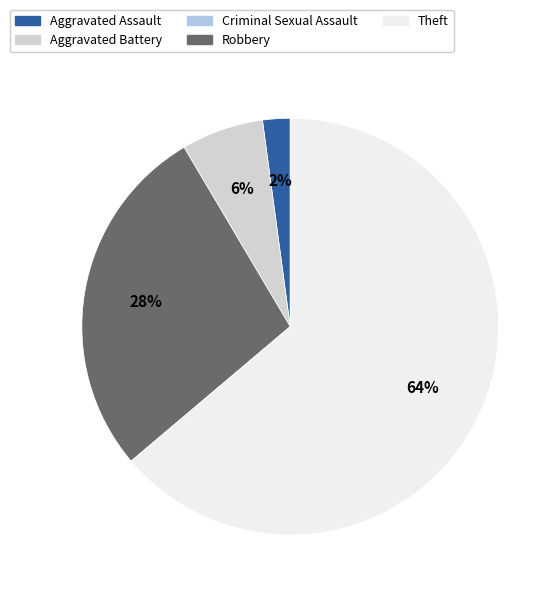

To the nearest percent, what portion does Aggravated Assault represent?

2%